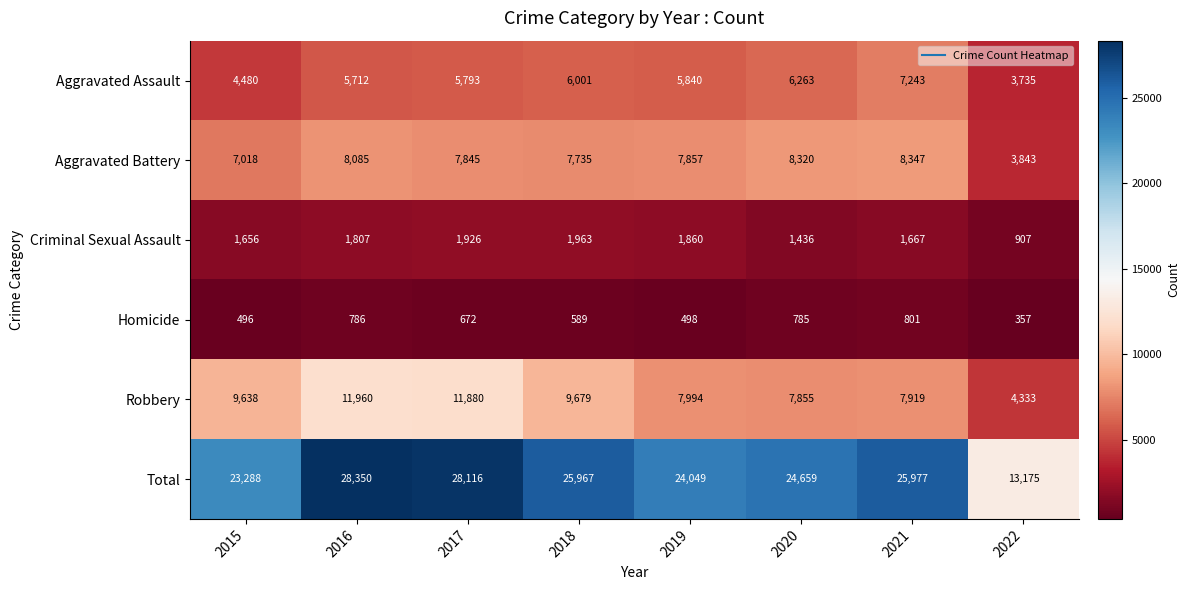

What is the difference between the highest and lowest values at 2017?

27444